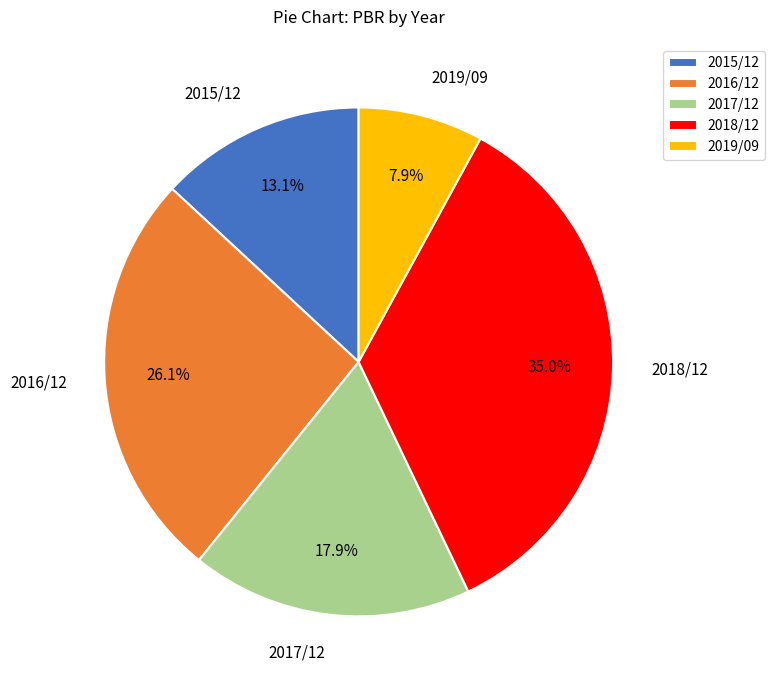

How many slices are in this pie chart?

5